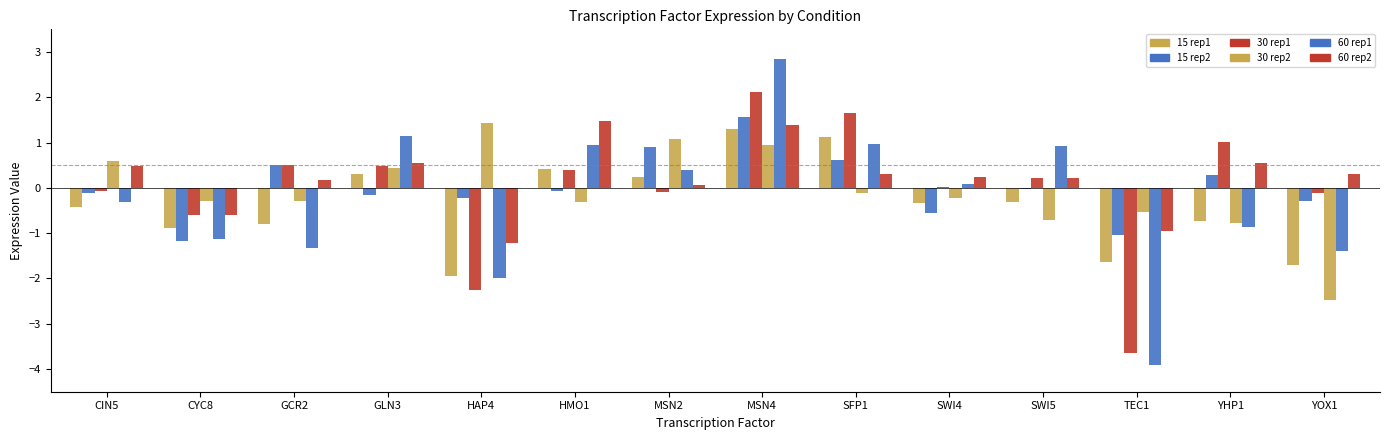

Does the chart contain stacked bars?

No